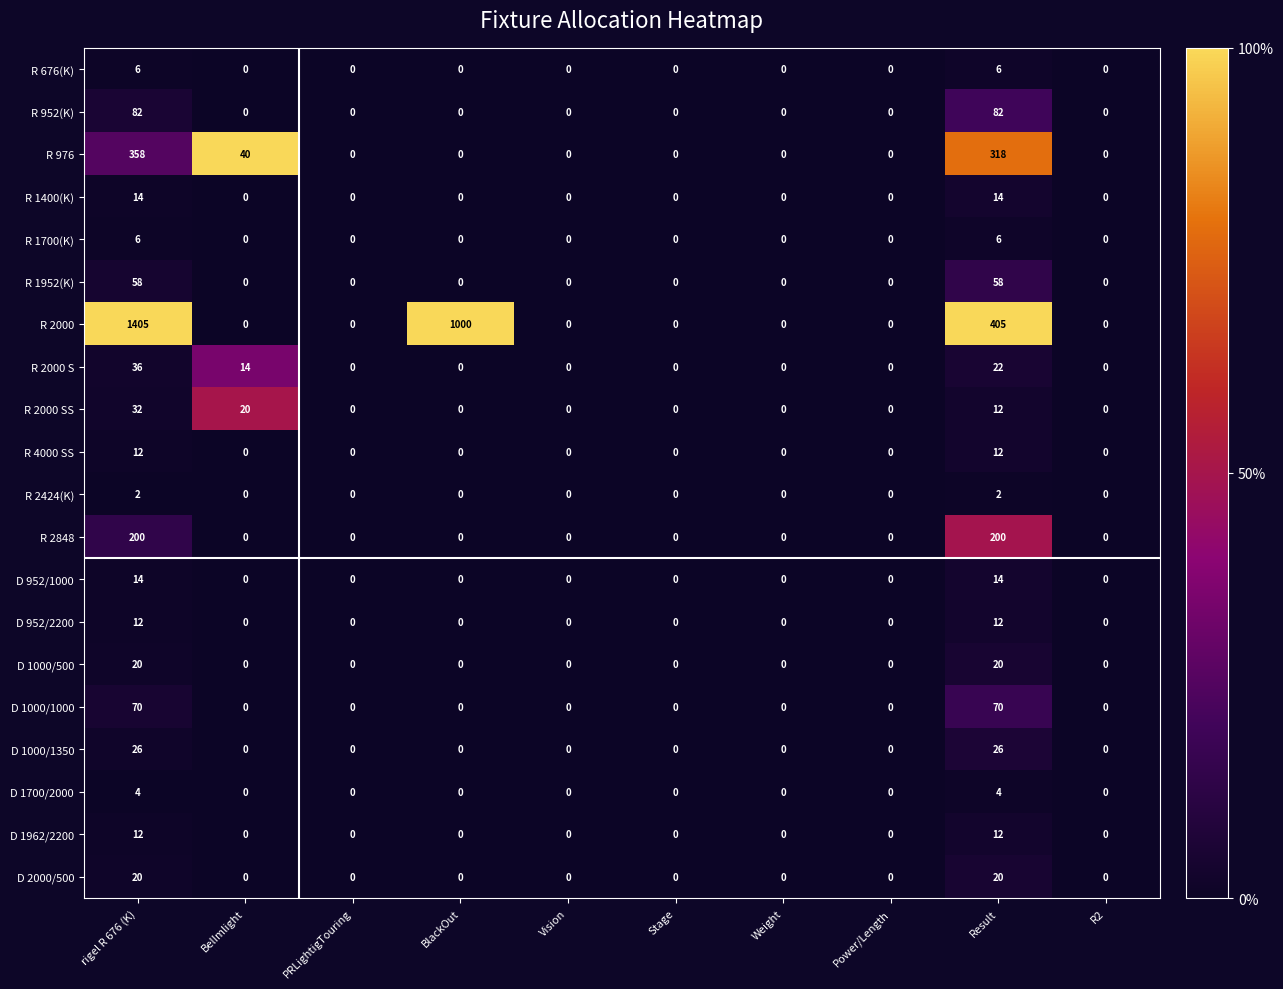

At how many categories does at least one series exceed 345?

3